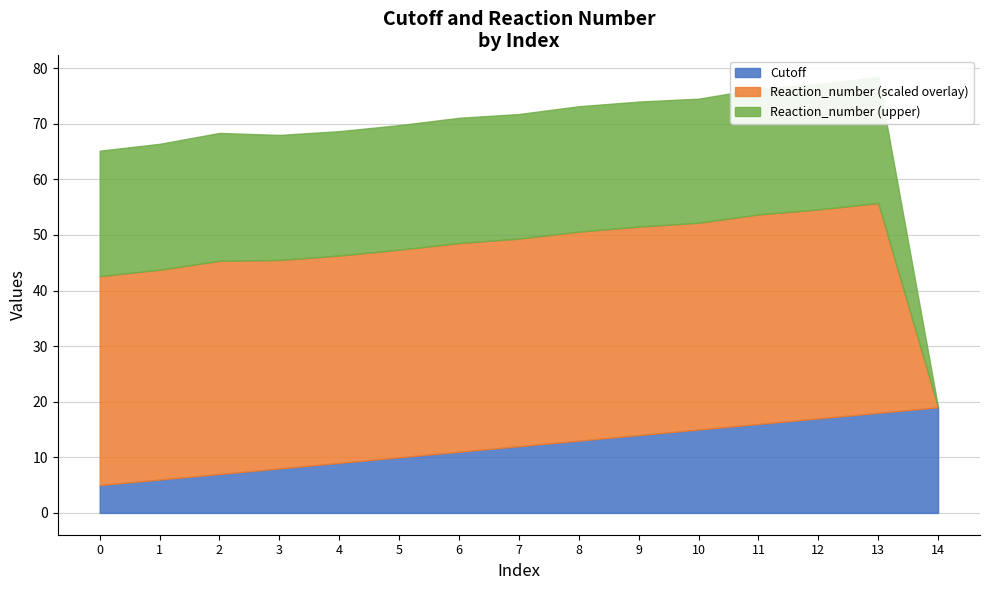

What is the average value of the Cutoff series?

12